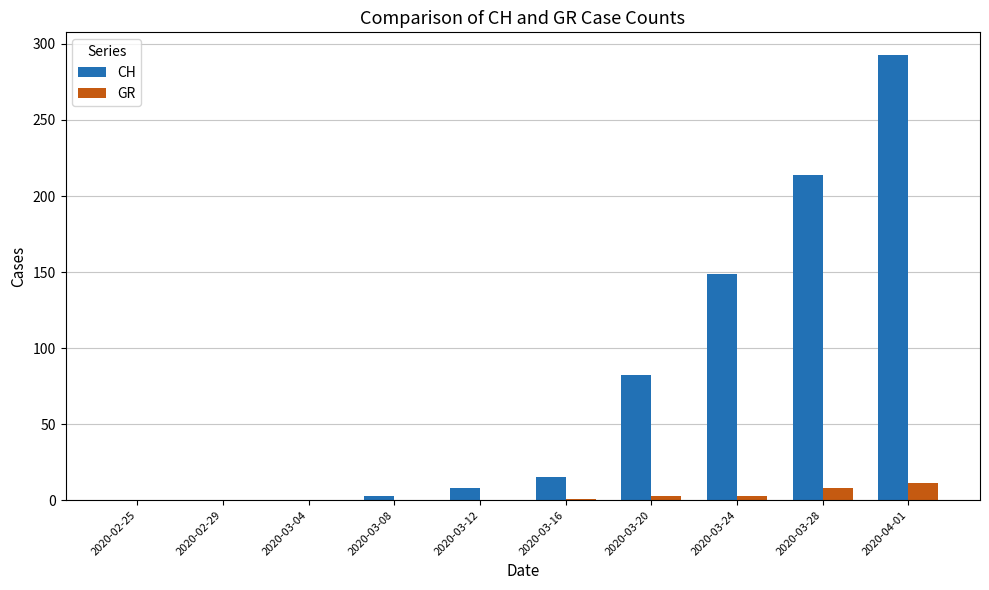

Which series has the largest range (max minus min)?

CH